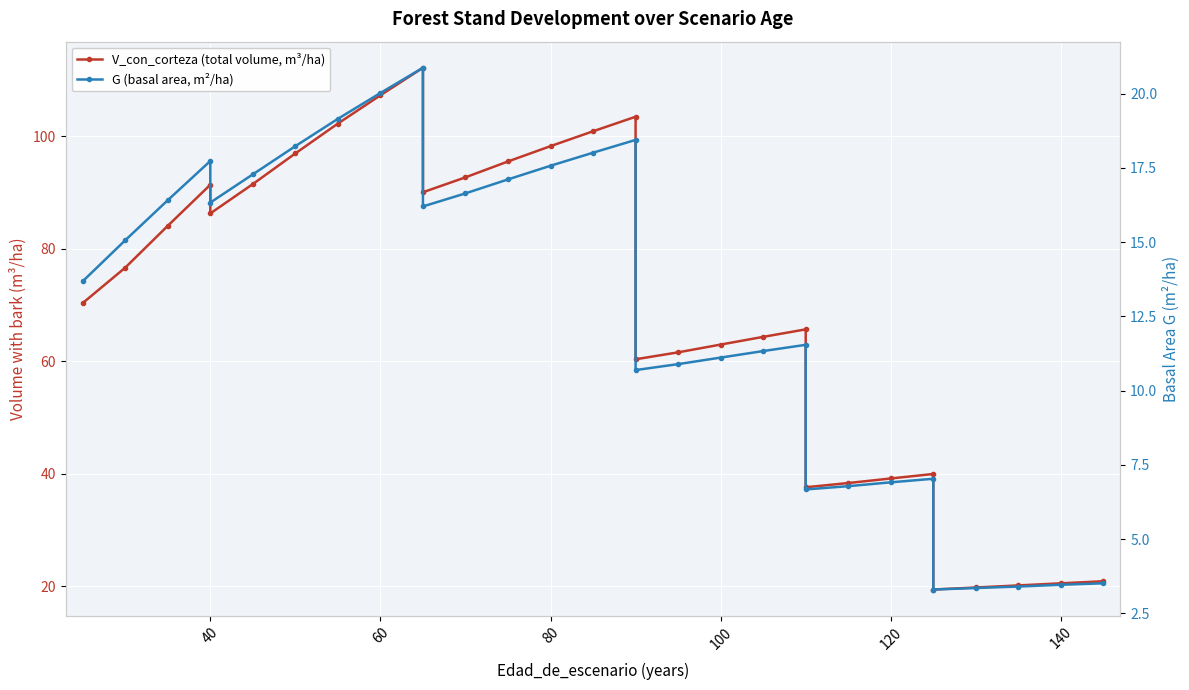

Is this an area chart (filled region under the line)?

No